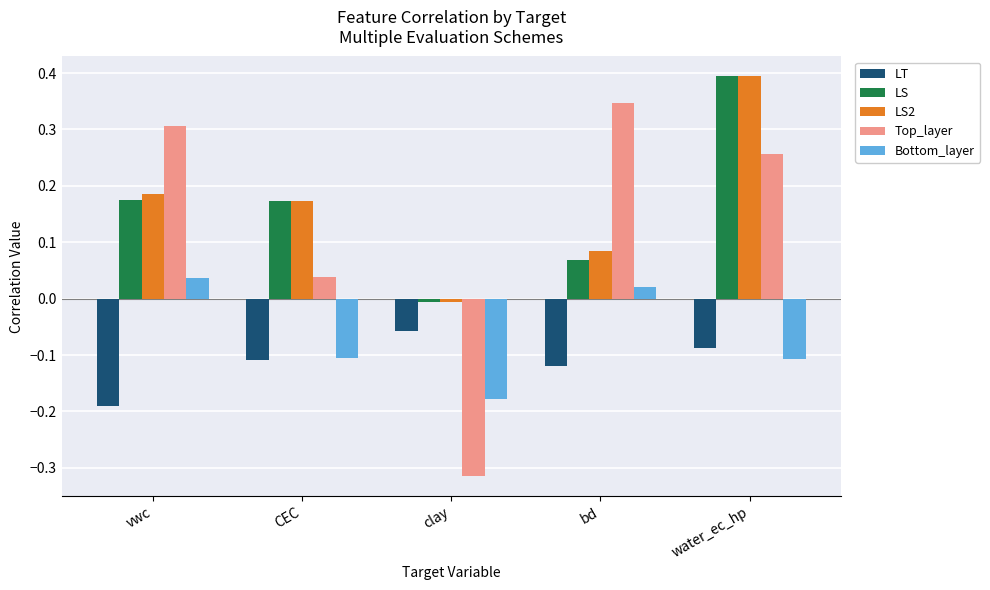

What is the highest value of the LS2 series?

0.4